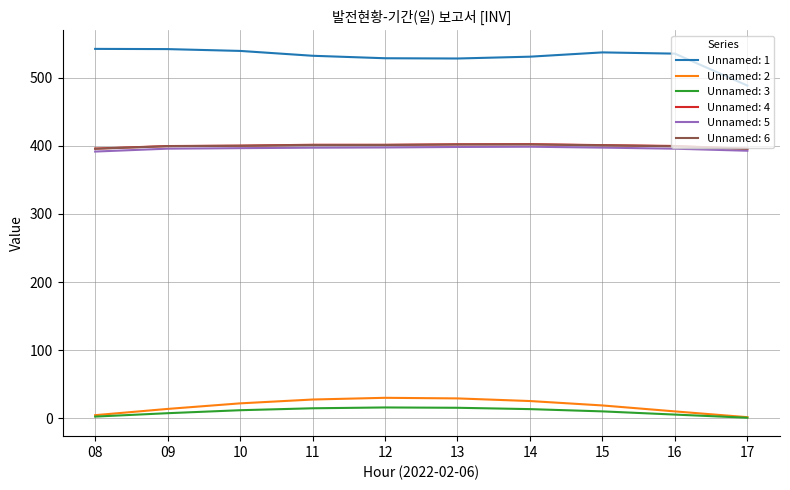

True or false: Unnamed: 5 and Unnamed: 1 intersect in this chart.

False